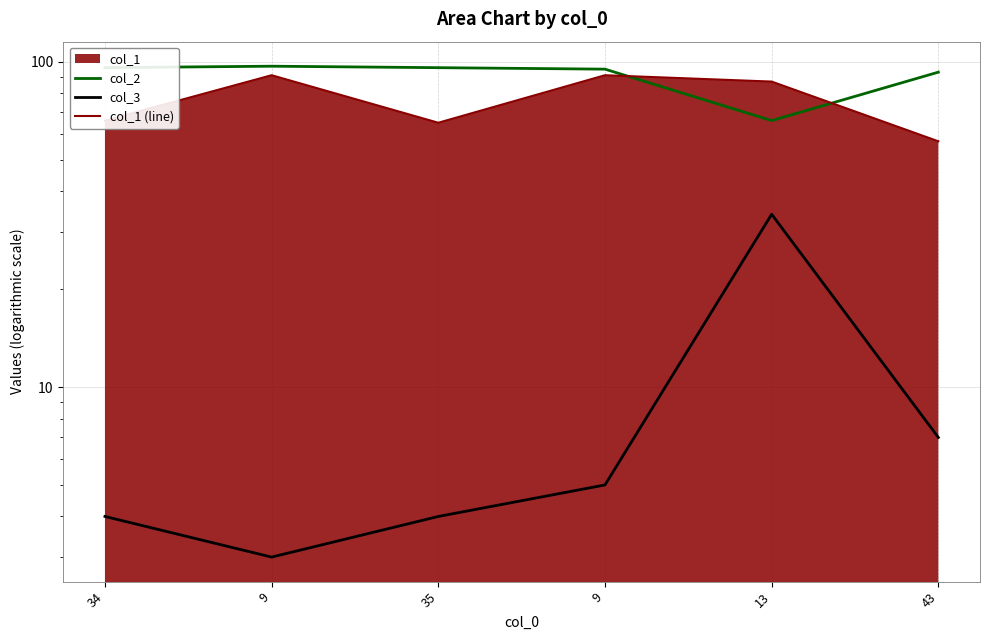

What is the minimum value for col_2?

66